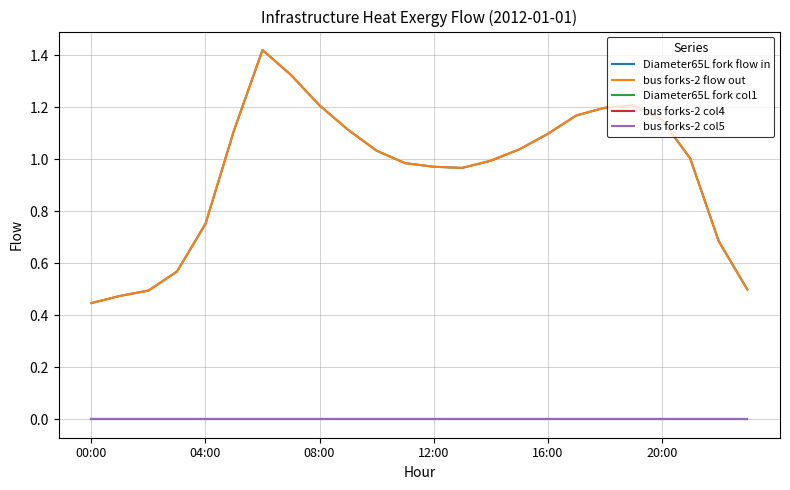

Which series has the largest range (max minus min)?

Diameter65L fork flow in